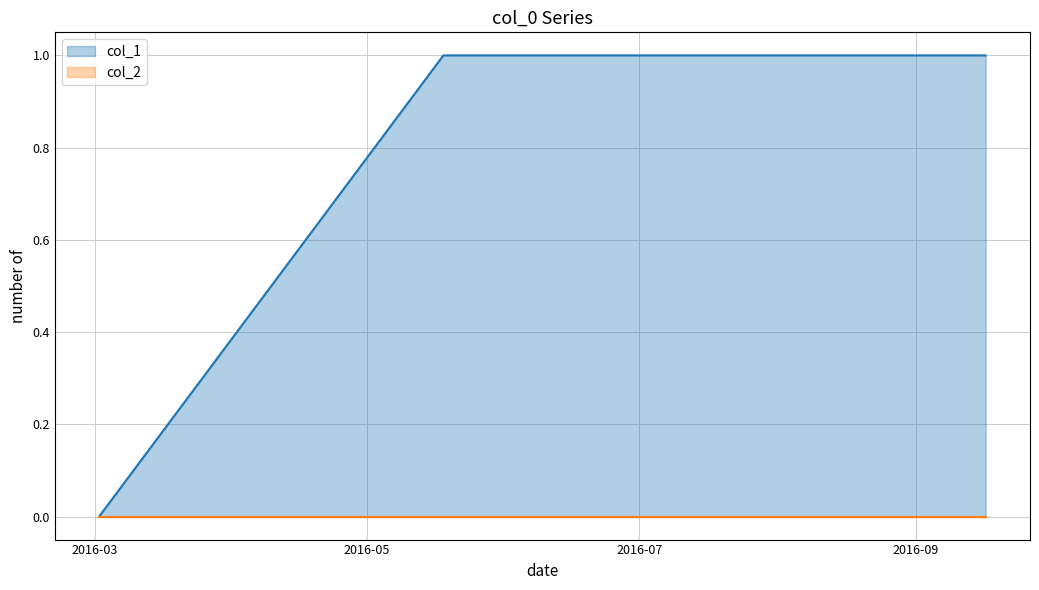

Reading left to right, transcribe all the data shown in this chart.

1456873017=0	1463537622=1	1474035229=1